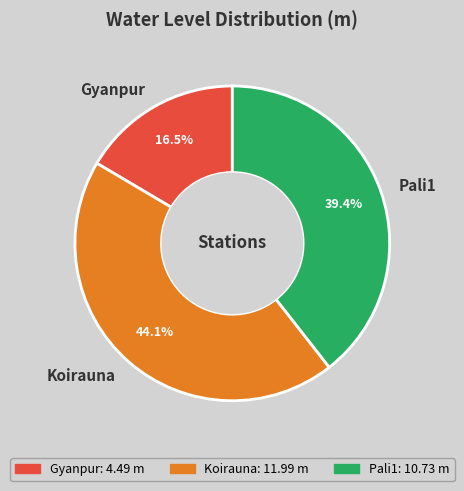

Does Pali1 account for over 50% of the chart?

No